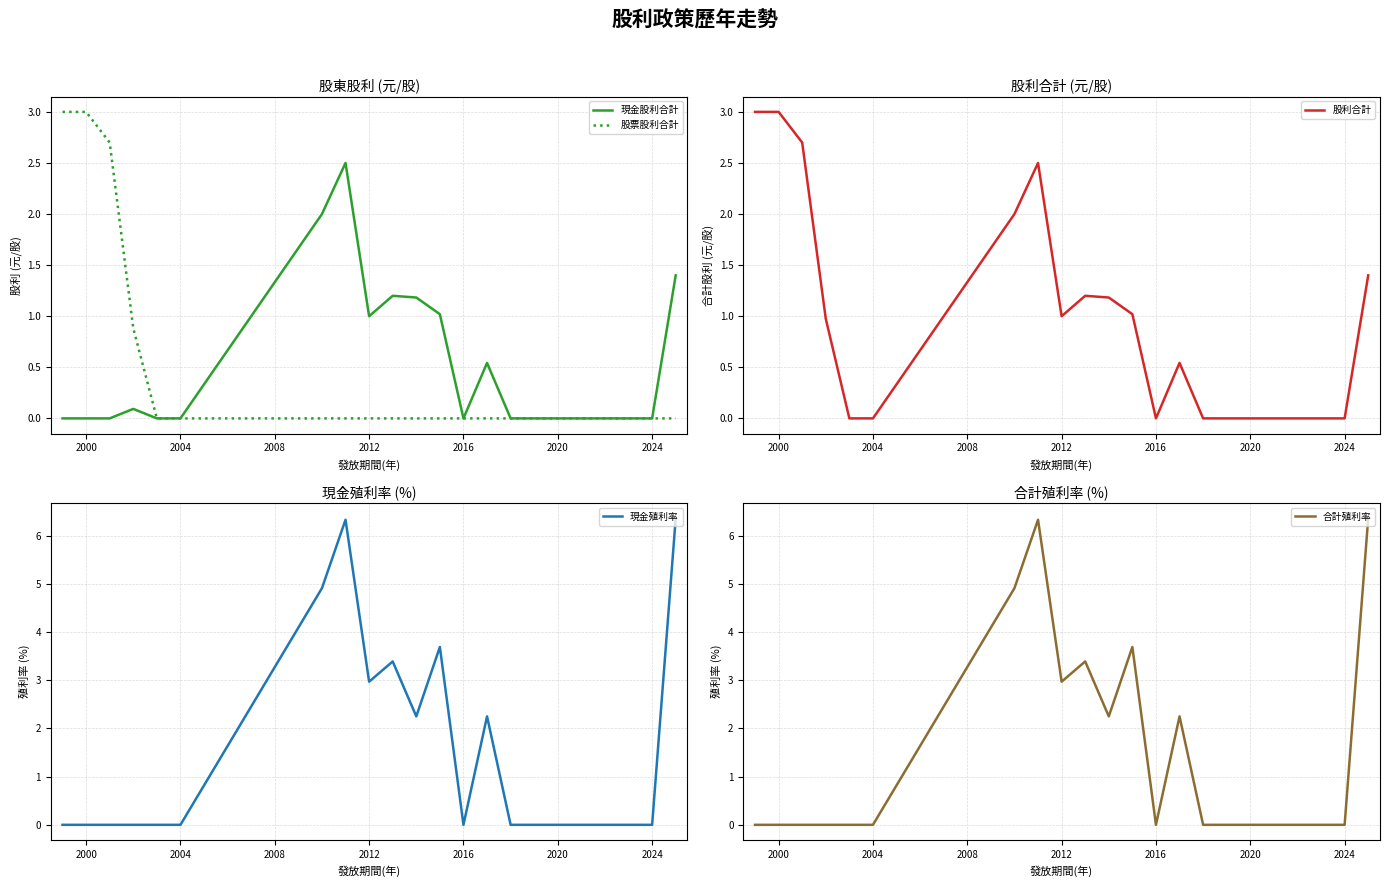

What is the maximum value for 股票股利合計?

3.0